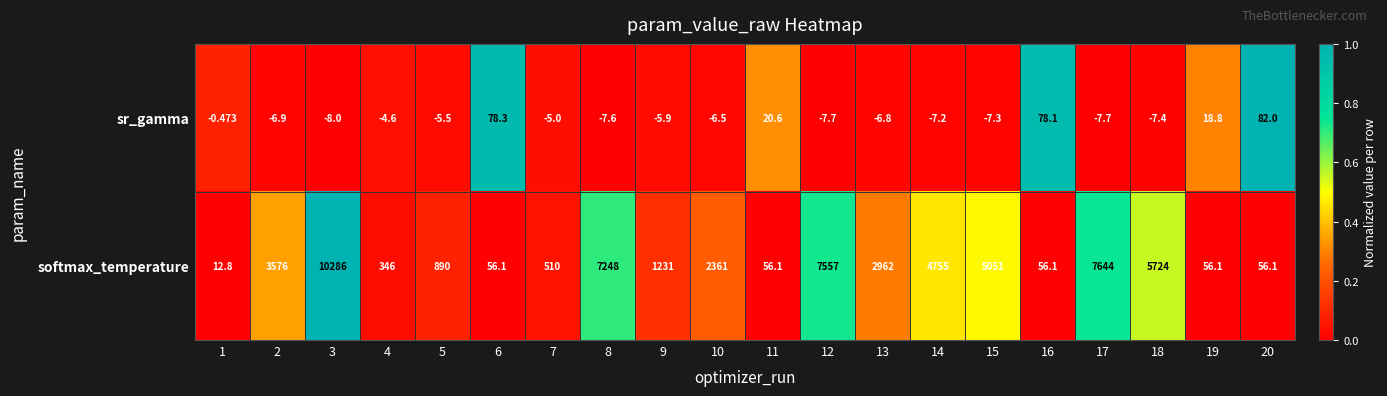

Which series has the largest range (max minus min)?

softmax_temperature